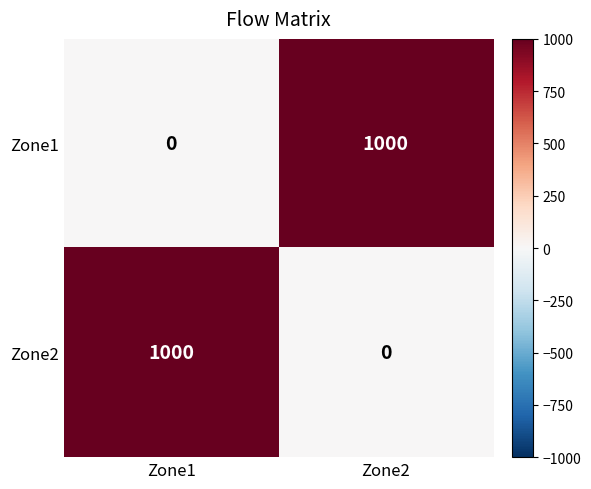

What is the average value of the Zone1 series?

500